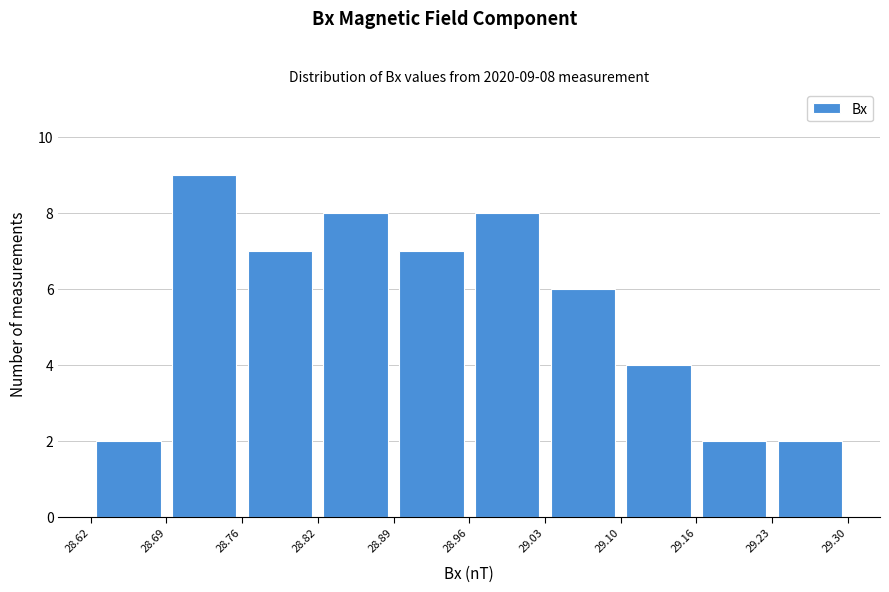

Over which range of the x-axis is the bar tallest?

28.69 to 28.76